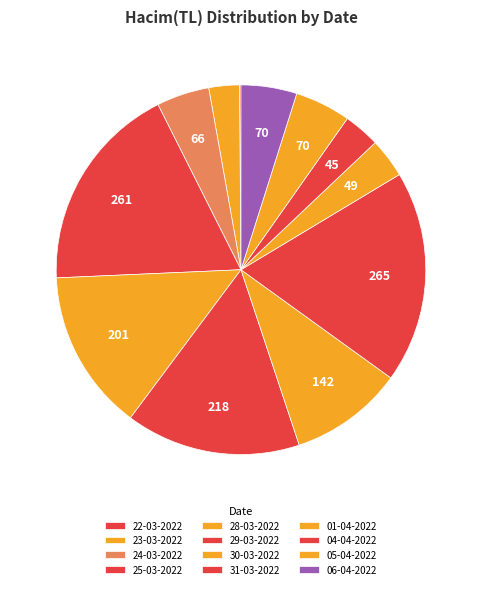

The 04-04-2022 slice represents 16% of the pie. True or false?

False